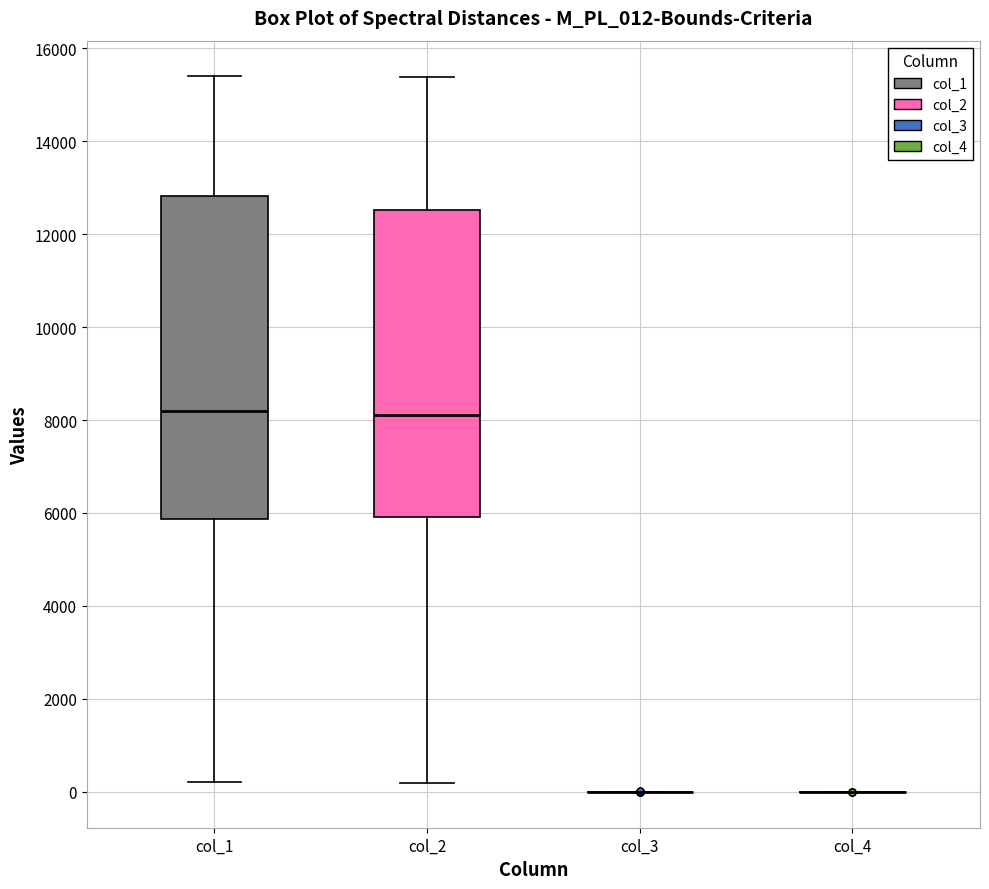

Reading left to right, transcribe this box plot: for each box, give where its median line is, the range the box spans, and where its two whiskers end, as read against the y-axis. The values are not printed on the chart, so give them approximately, as read against the axis.

col_1: median 8200, box 5800 to 12800, whiskers 200 to 15400
col_2: median 8000, box 6000 to 12600, whiskers 200 to 15400
col_3: box collapsed to a line at 0, whiskers 0 to 0
col_4: box collapsed to a line at 0, whiskers 0 to 0